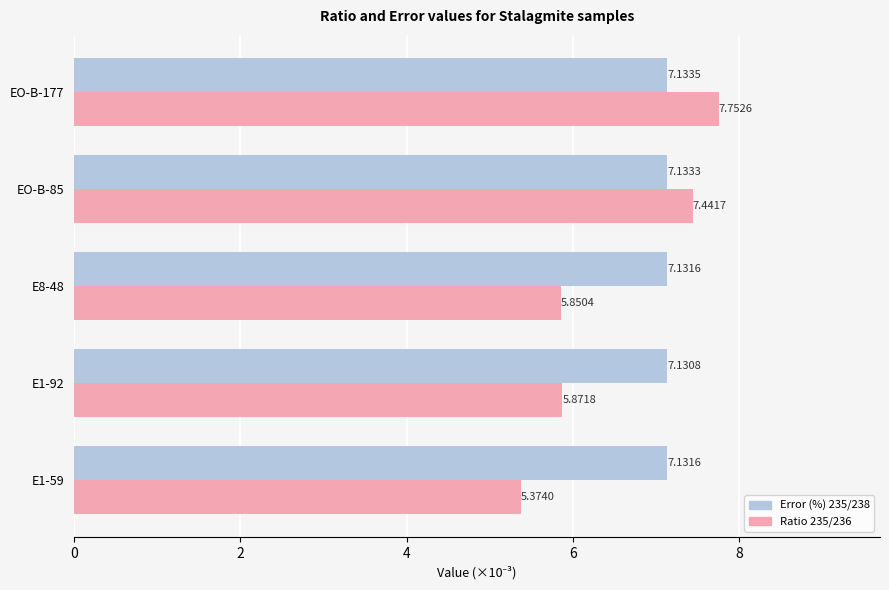

What is the sum of all Ratio 235/236 values?

32.3